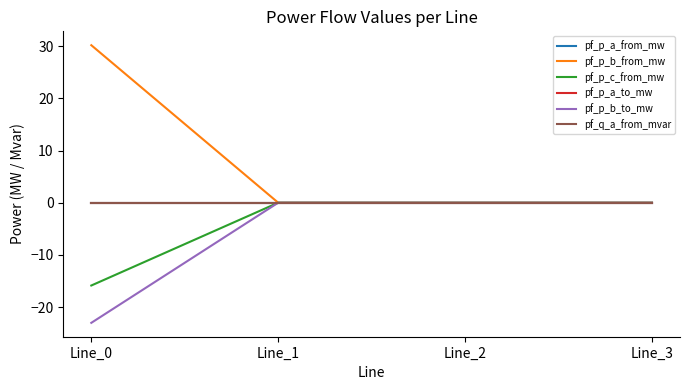

Does the chart have visible grid lines?

No